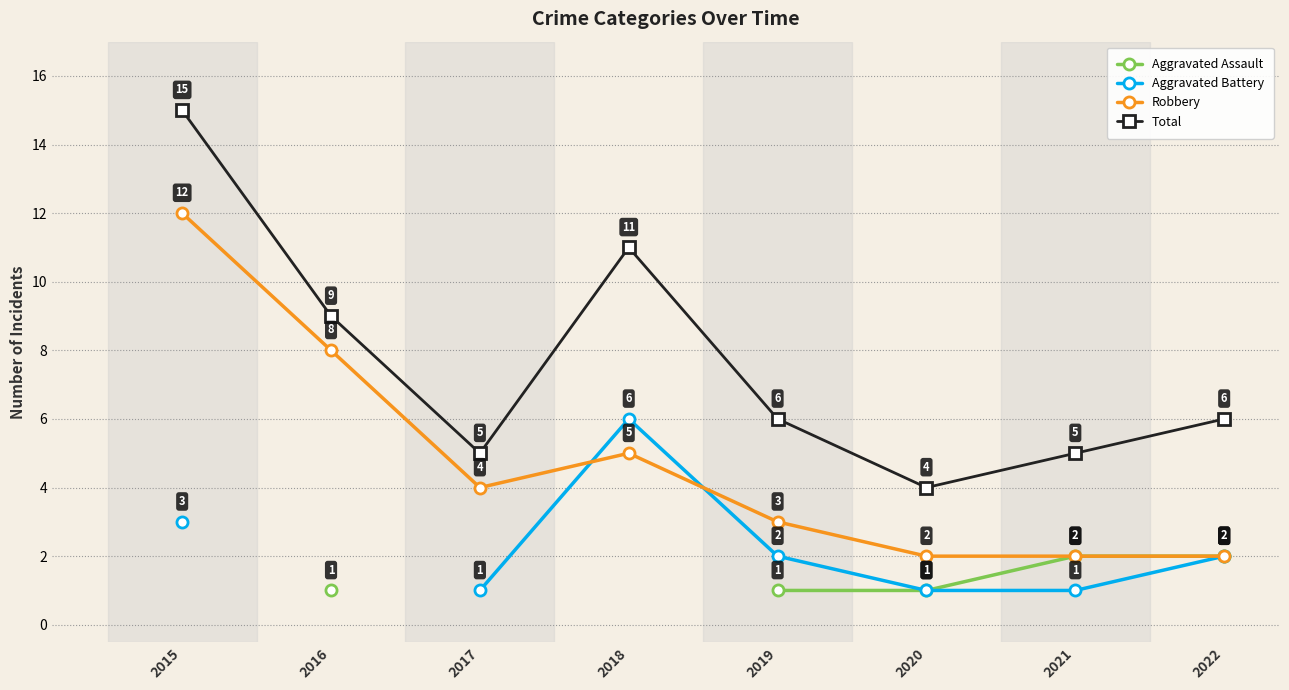

What is the greatest value displayed?

15.0